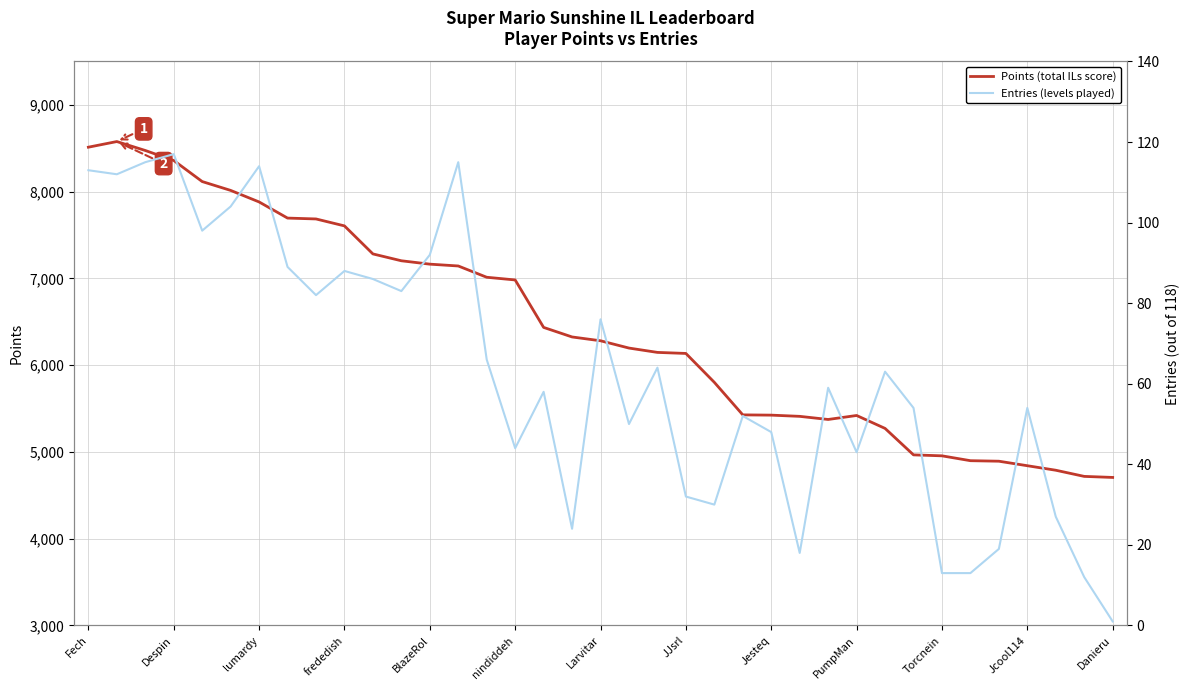

Is it true that Points (total ILs score) equals 6135 at JJsrl?

True